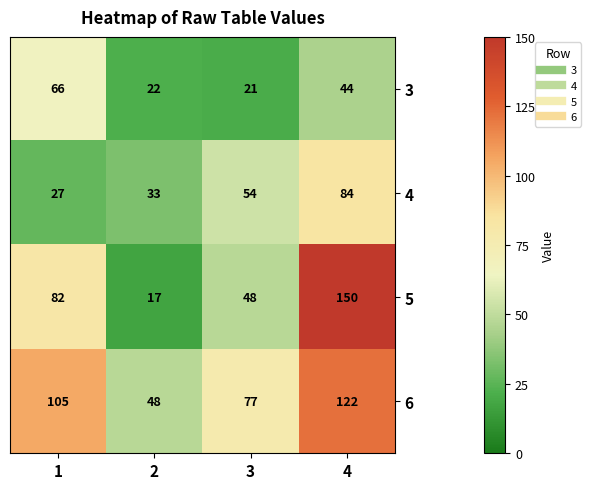

Is it true that 6 equals 73 at 4?

False